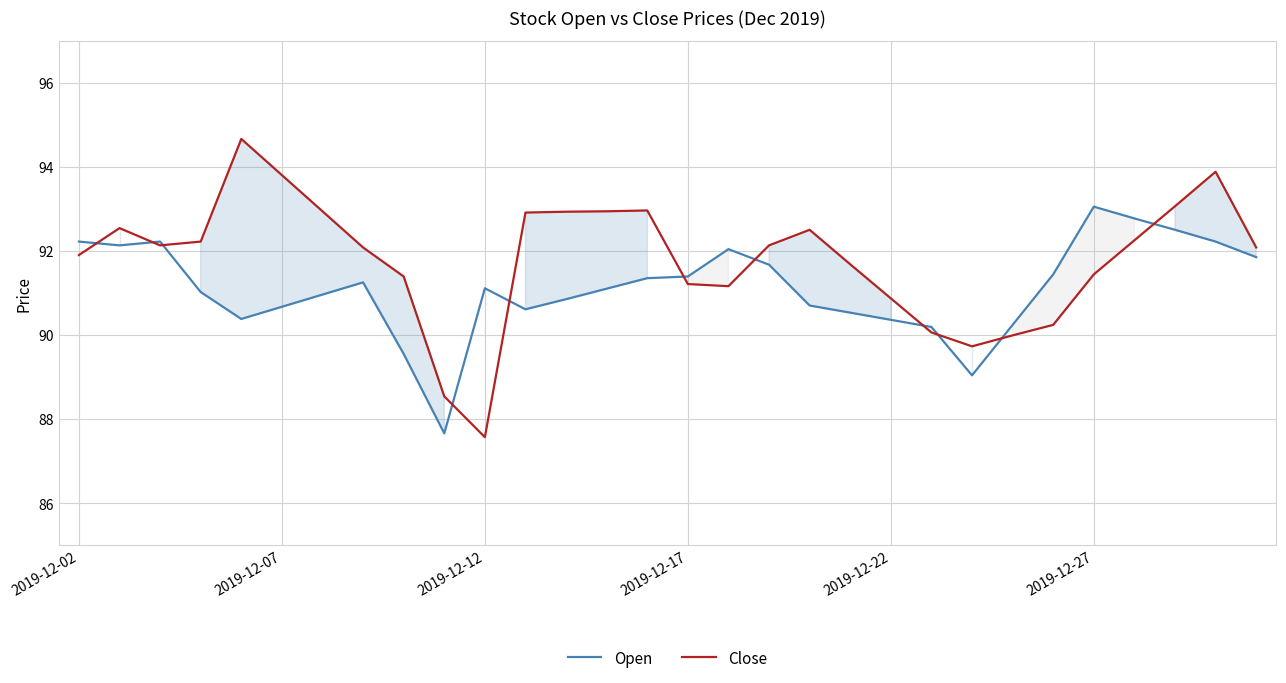

The value of Open at 19 is 24.8. True or false?

False